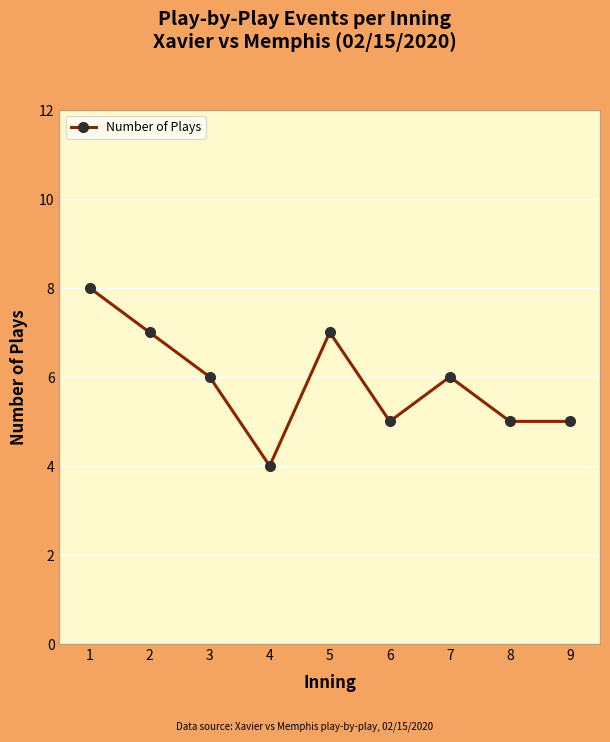

Reading right to left, transcribe all the data shown in this chart.

5	5	6	5	7	4	6	7	8